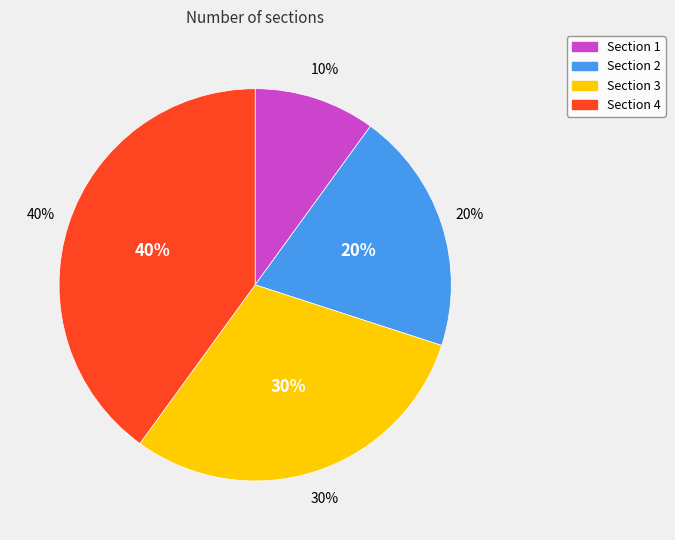

Does Section 4 account for over 50% of the chart?

No